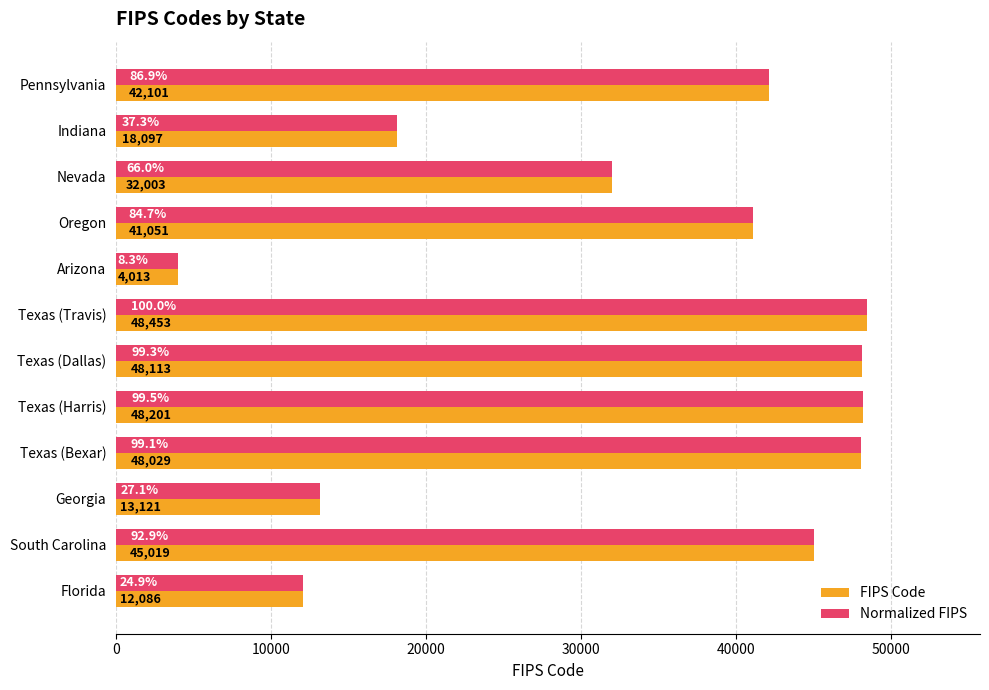

True or false: FIPS Code has a value of 12086.0 at Florida.

True